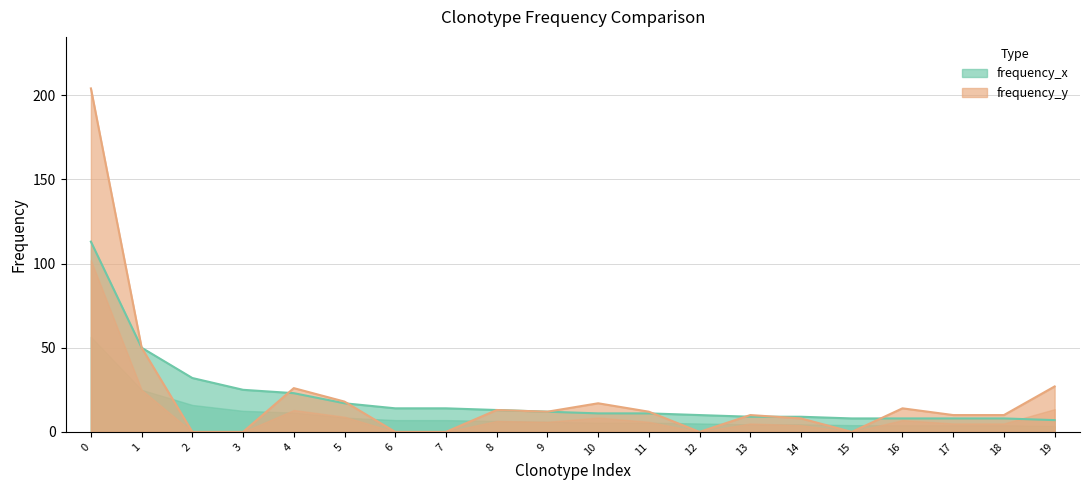

How many lines are shown in the chart?

2